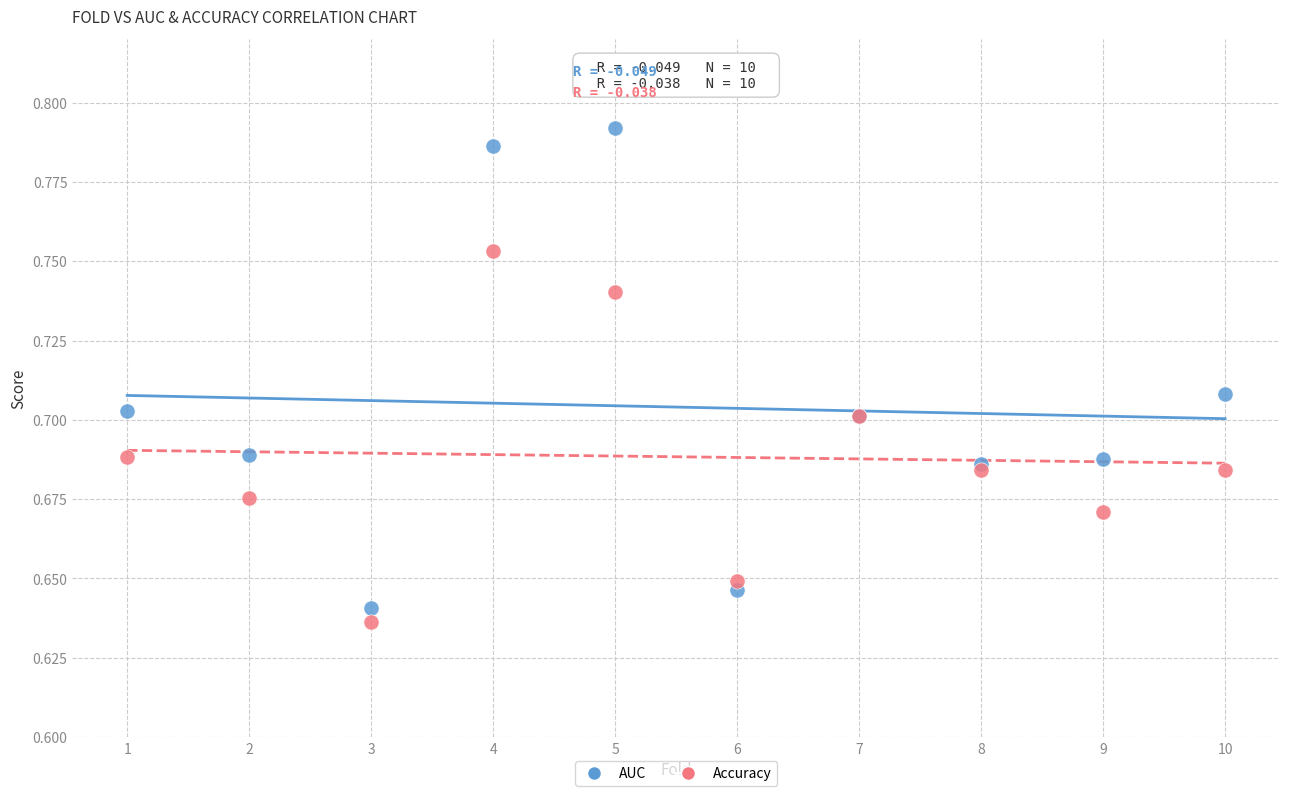

What are all the series names shown in the legend?

AUC, Accuracy